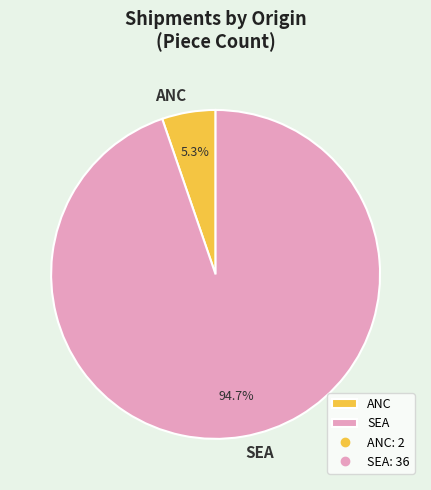

How many segments does this pie chart have?

2